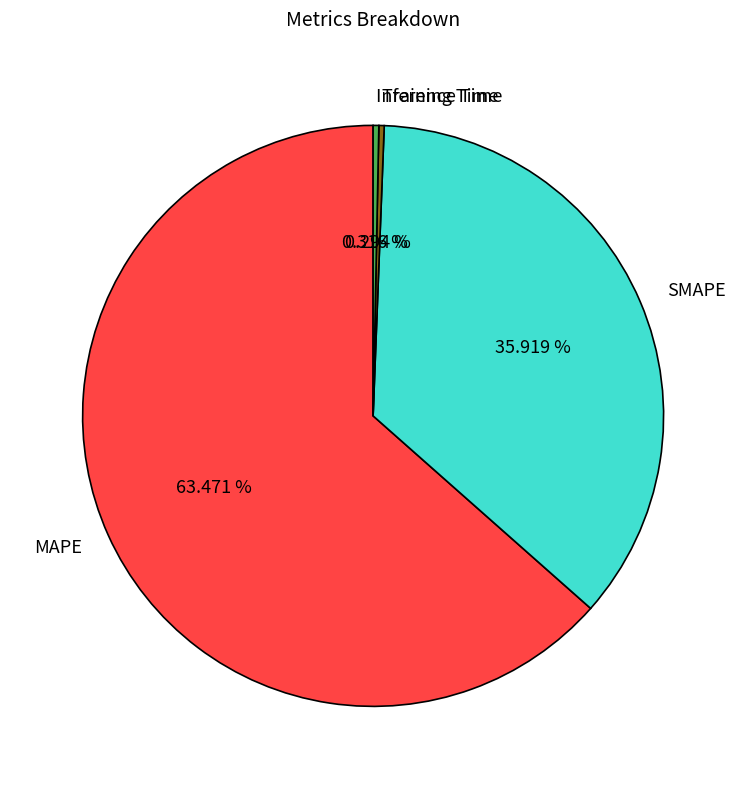

Approximately how many times larger is the value at MAPE compared to SMAPE?

1.8